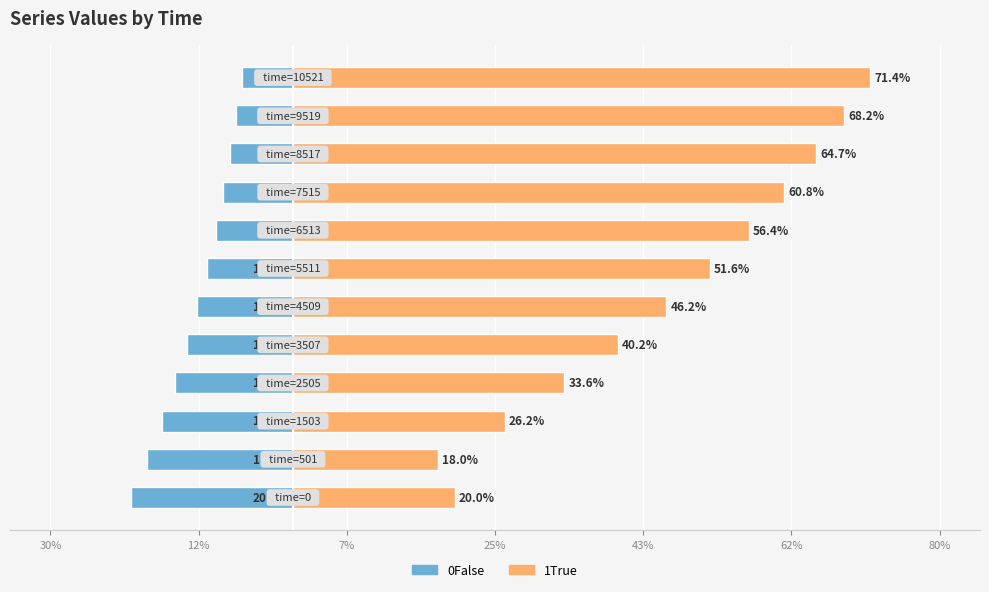

Which series has the largest total across all categories?

1True